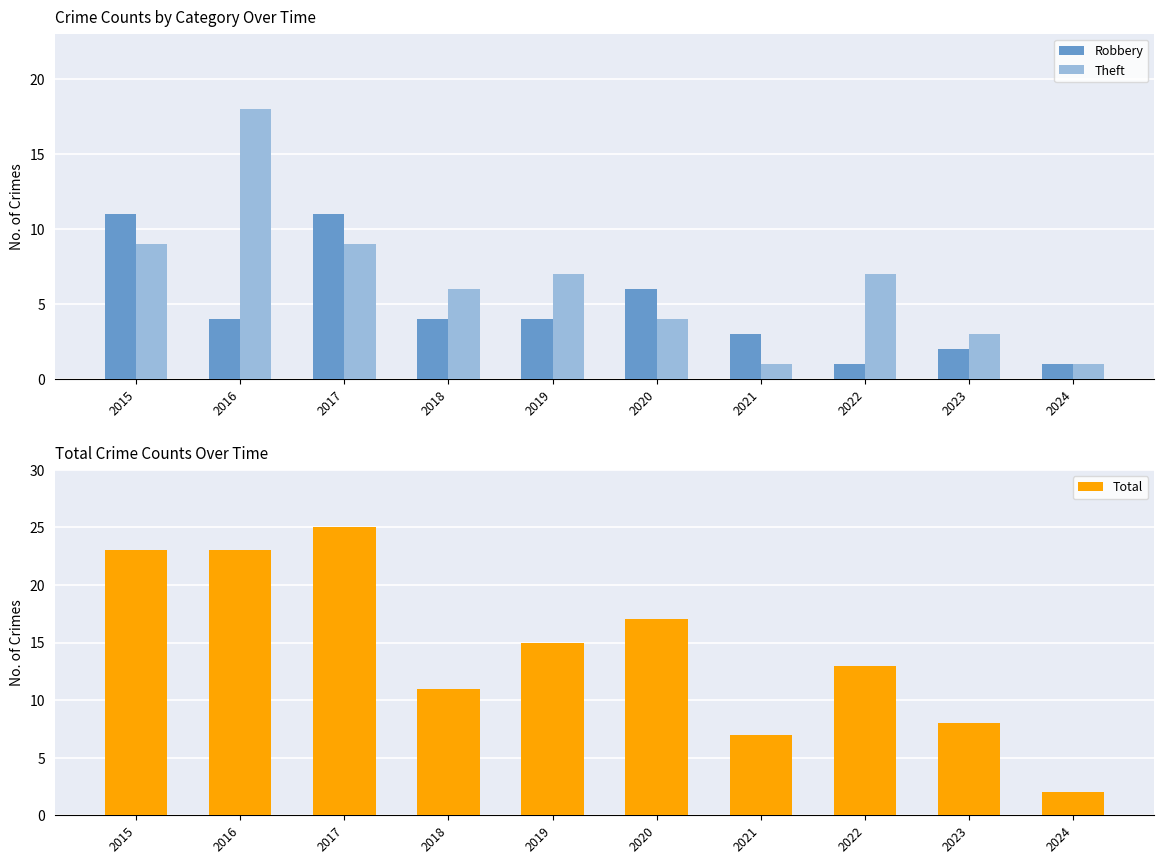

How many categories are shown in the chart?

10